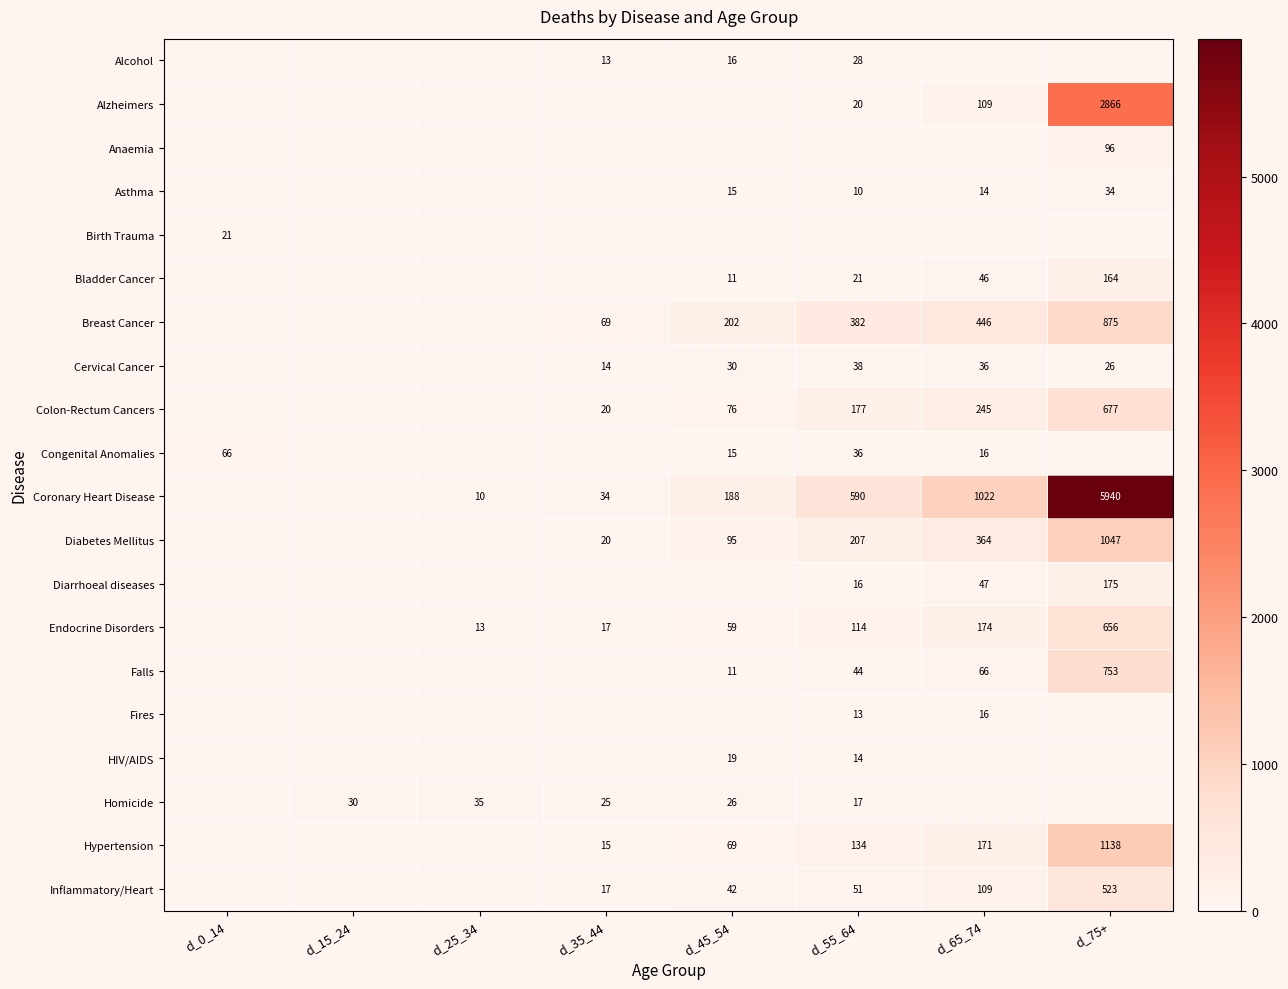

Is the value of Diabetes Mellitus at d_55_64 greater than the value of Homicide at d_25_34?

Yes